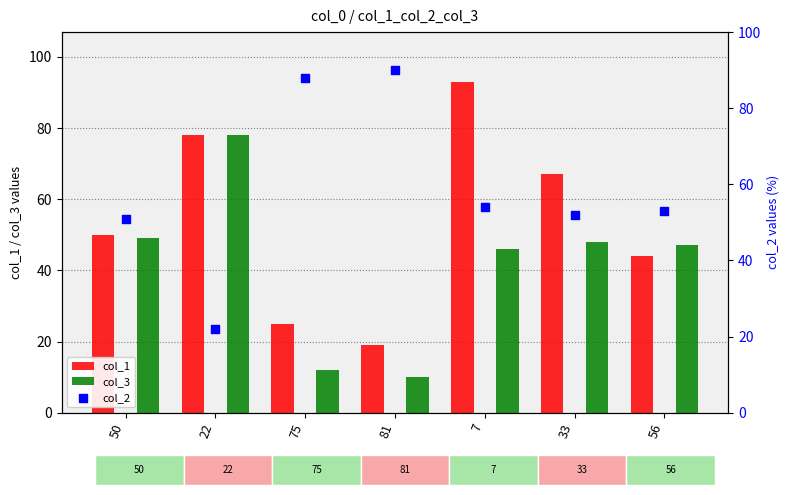

What are all the series names shown in the legend?

col_1, col_3, col_2